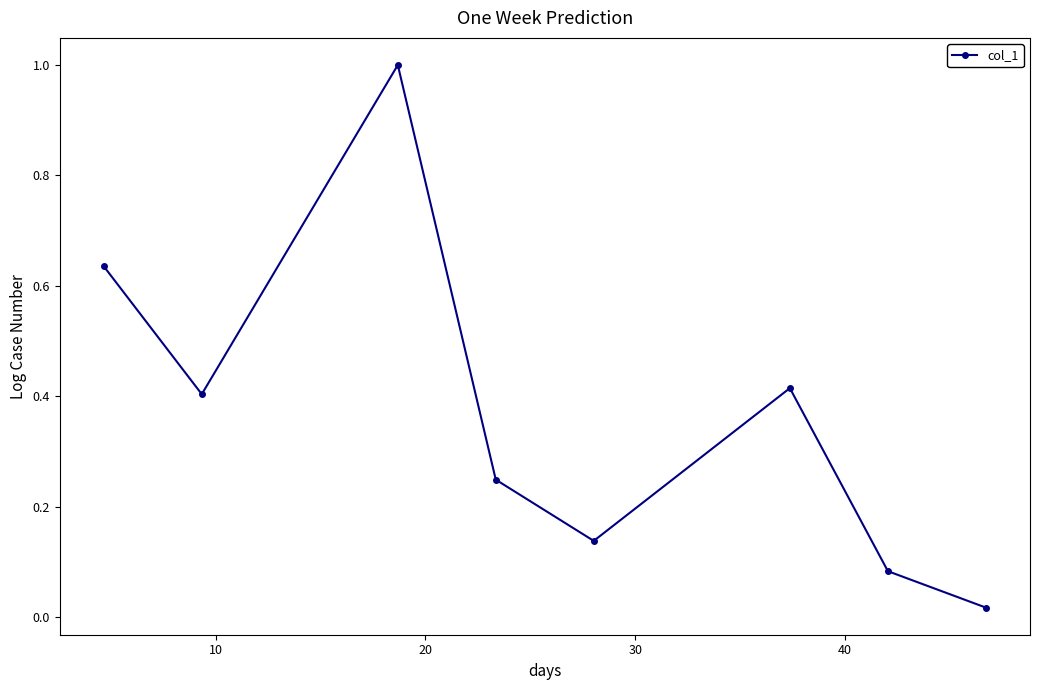

True or false: the data has more than 1 interior local peaks.

True